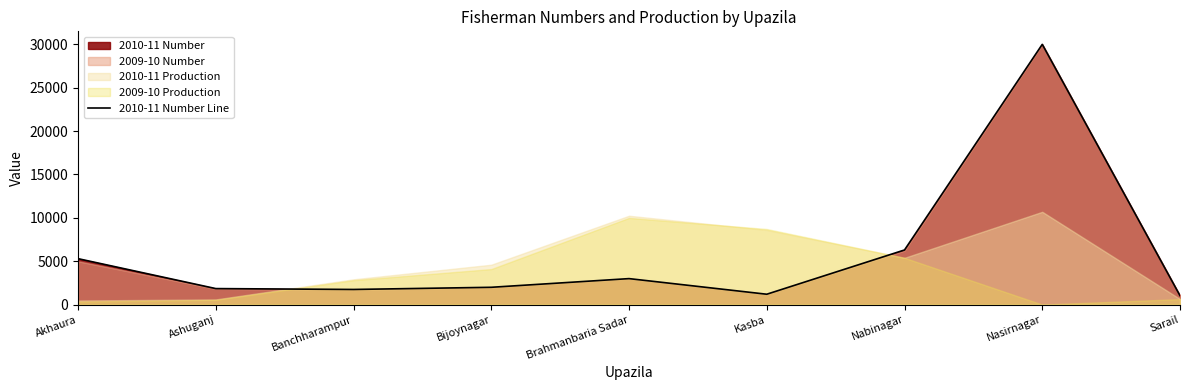

How many data points are less than 2000?

4